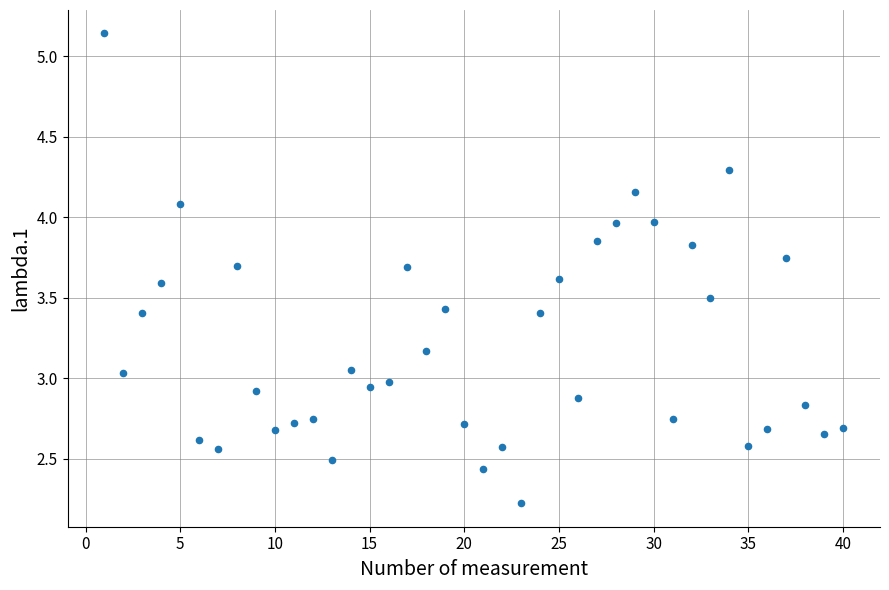

What is the range of X values (max minus min)?

39.0